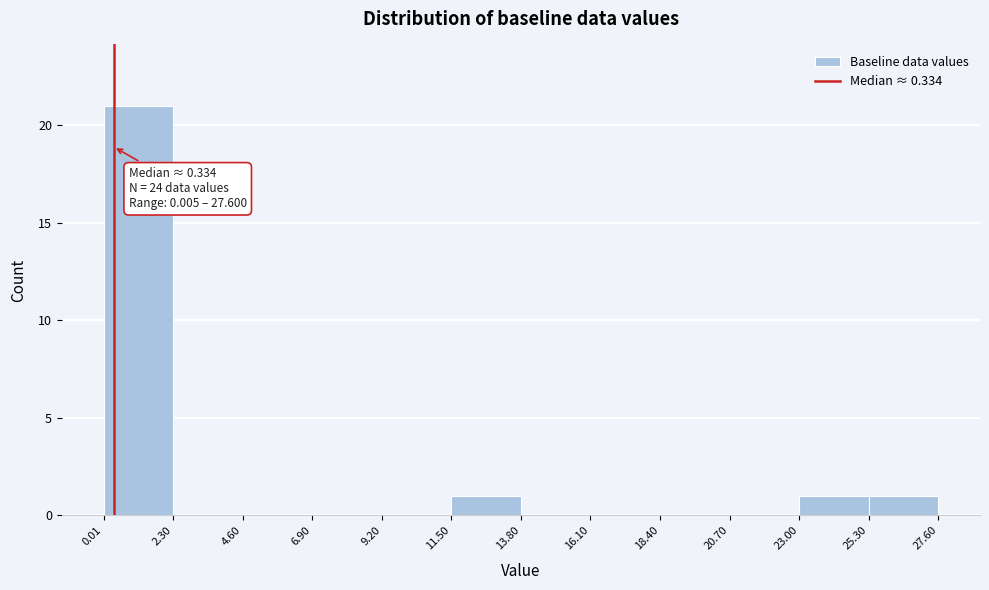

Which range on the x-axis has the tallest bar?

0.01 to 2.30